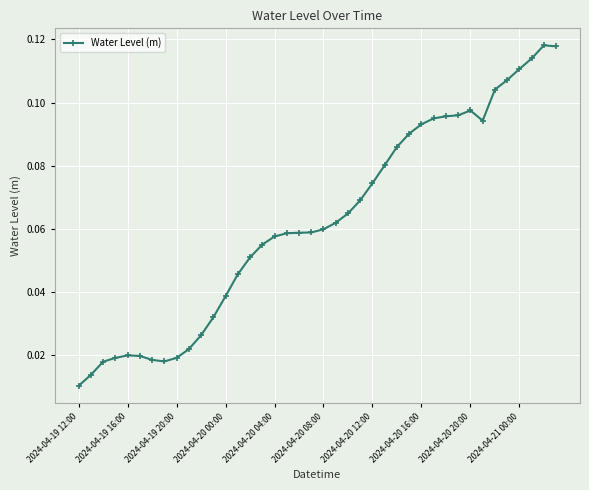

What is the sum of all values?

2.5